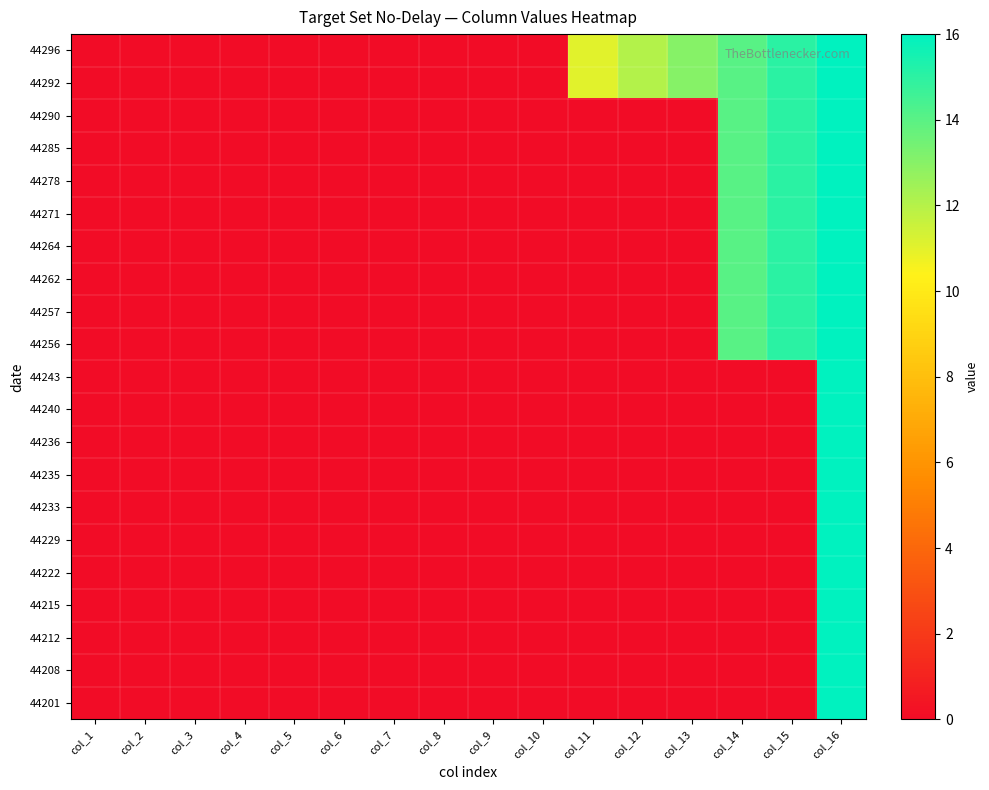

How many distinct data groups are displayed?

21